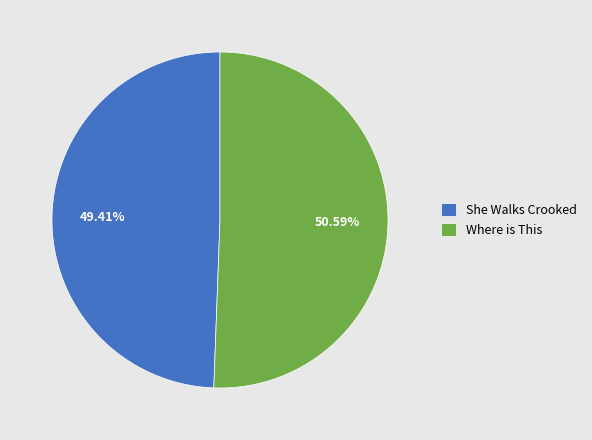

True or false: Where is This accounts for 51% of the total.

True